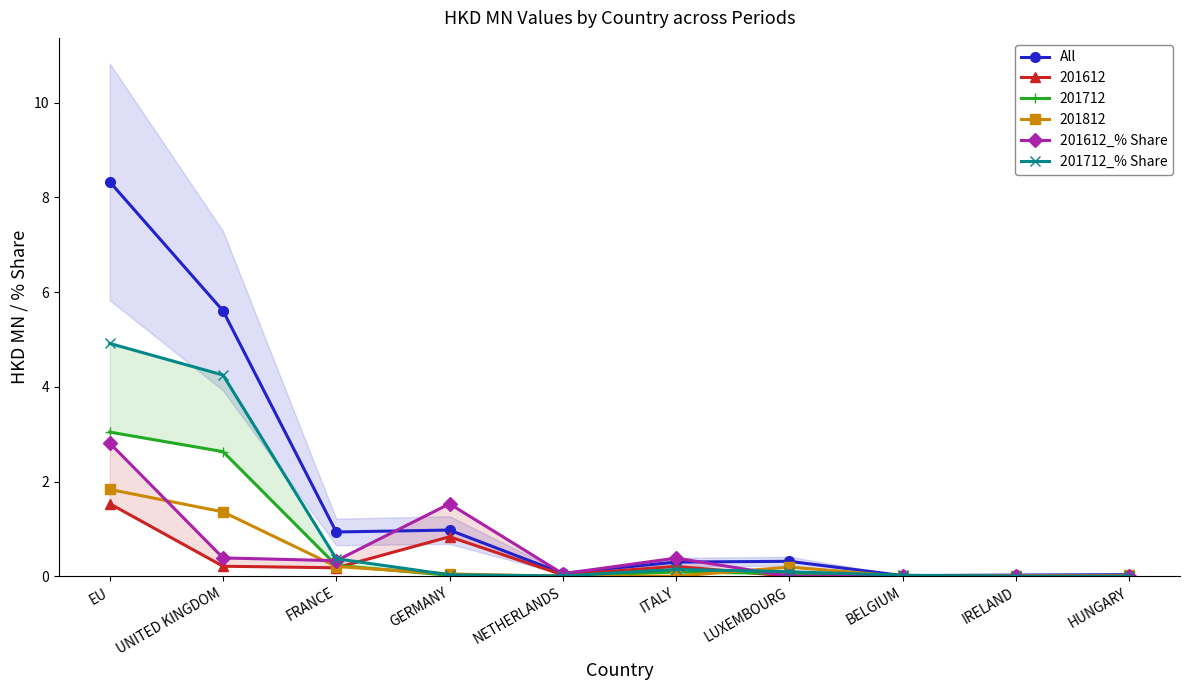

Between IRELAND and FRANCE, which is larger?

FRANCE